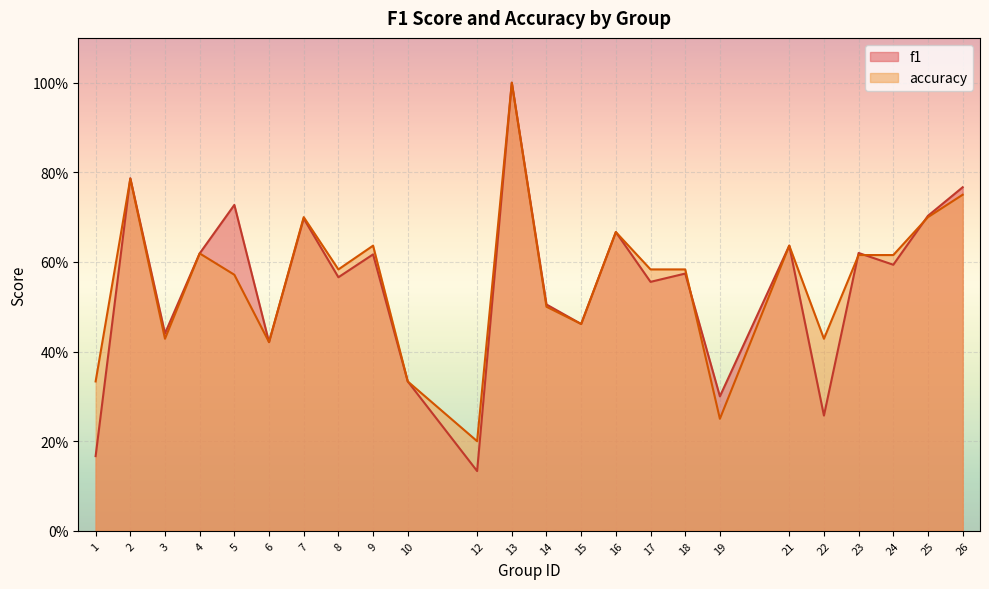

At 5, list the series in order from smallest to largest.

accuracy, f1